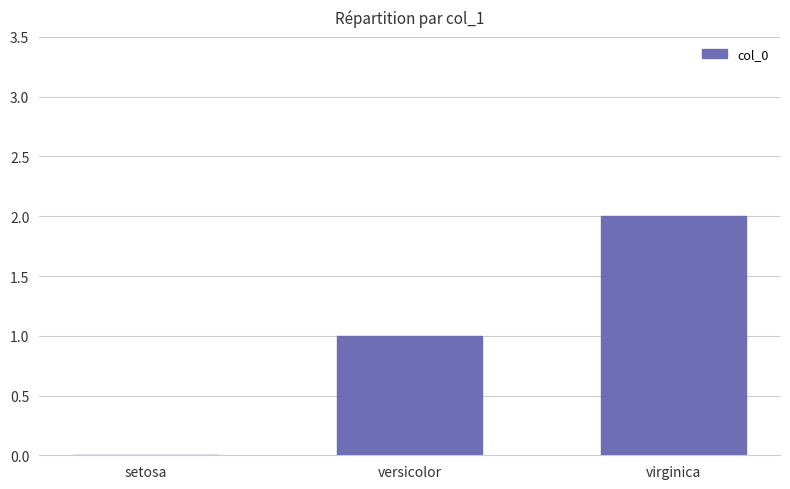

At which category does the chart reach its peak across all series?

virginica